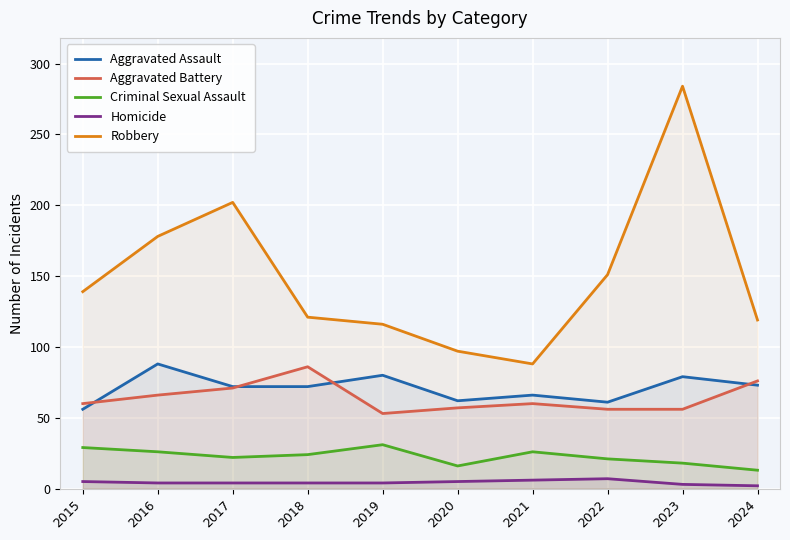

The Criminal Sexual Assault series shows 21 at 2022. True or false?

True